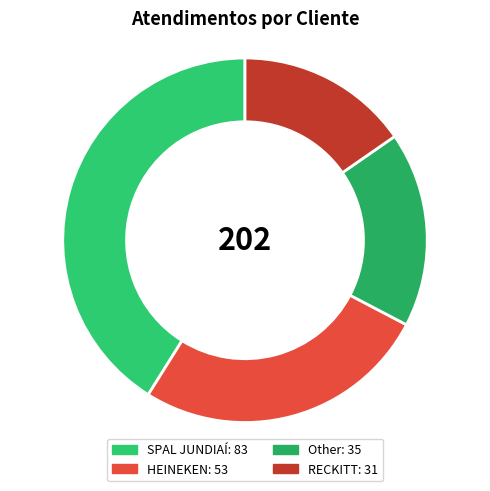

The SPAL JUNDIAÍ slice represents 41% of the pie. True or false?

True